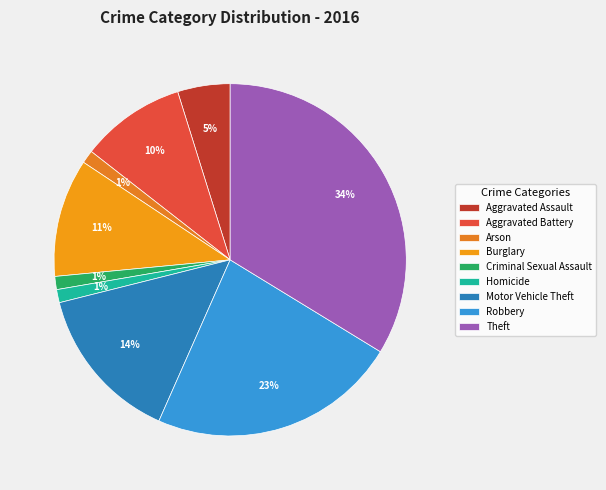

To the nearest percent, what is the combined percentage of Burglary and Arson?

12%